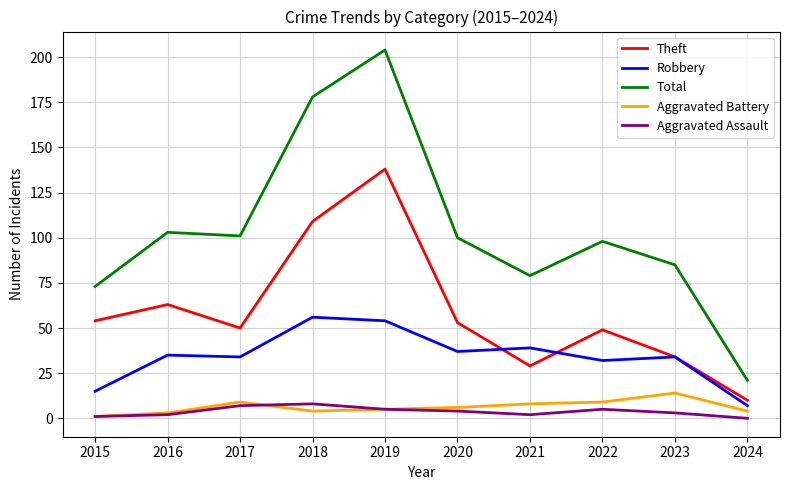

Rank the series at 2021 from highest to lowest value.

Total, Robbery, Theft, Aggravated Battery, Aggravated Assault